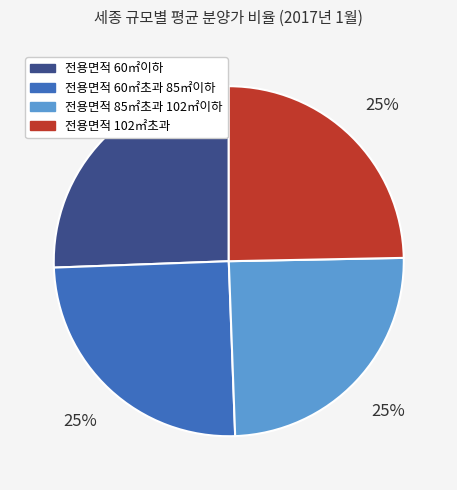

What is the largest slice in the pie chart?

전용면적 60㎡이하